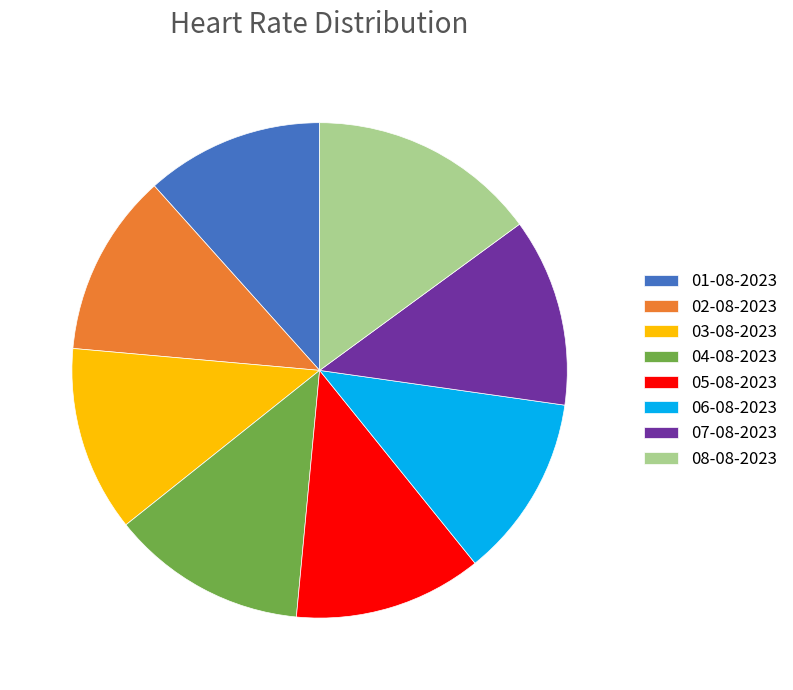

Approximately how many times larger is the value at 02-08-2023 compared to 07-08-2023?

1.0